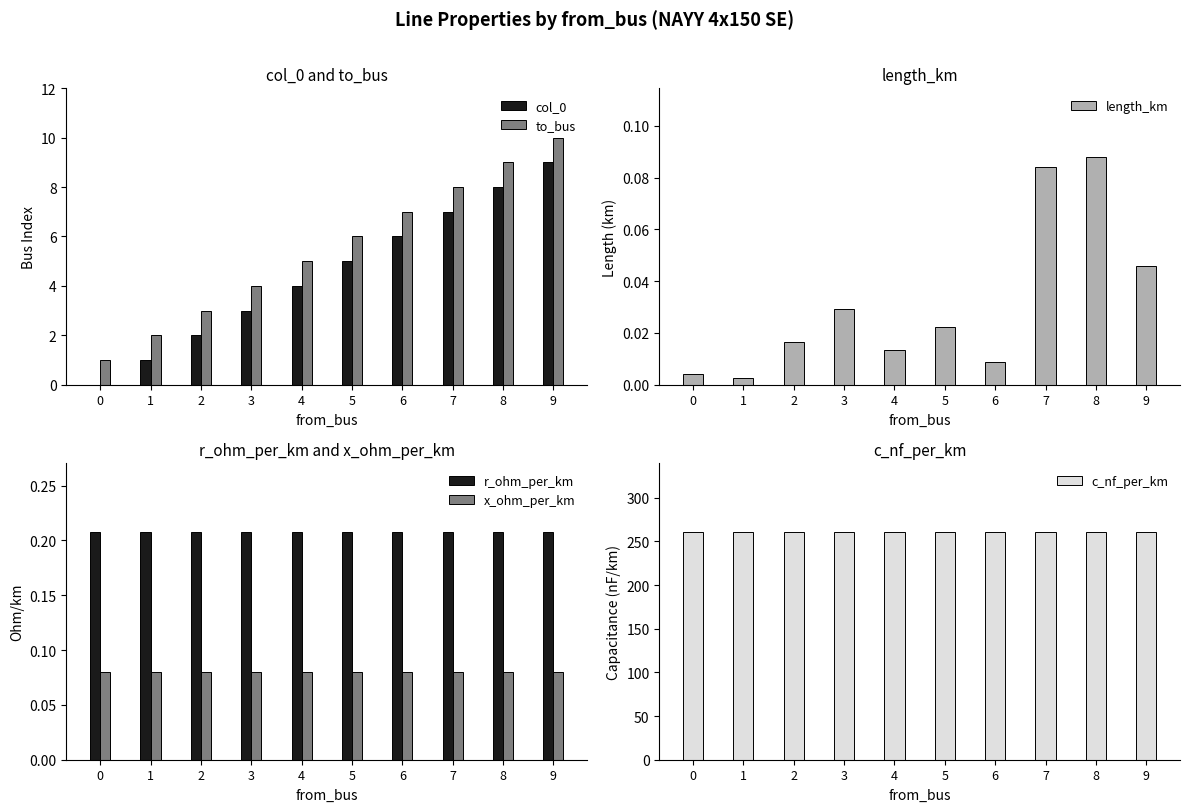

Rank the series by their maximum value, from highest to lowest.

c_nf_per_km, to_bus, col_0, r_ohm_per_km, length_km, x_ohm_per_km